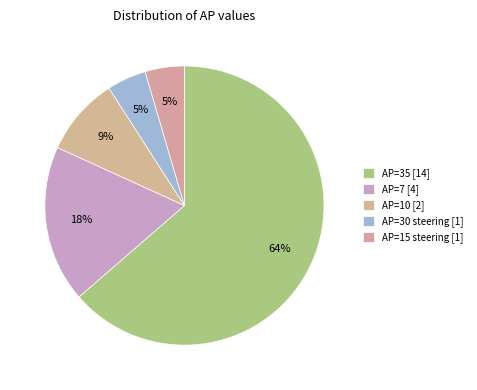

To the nearest percent, what is the difference between the AP=30 and AP=35 slice percentages?

59%